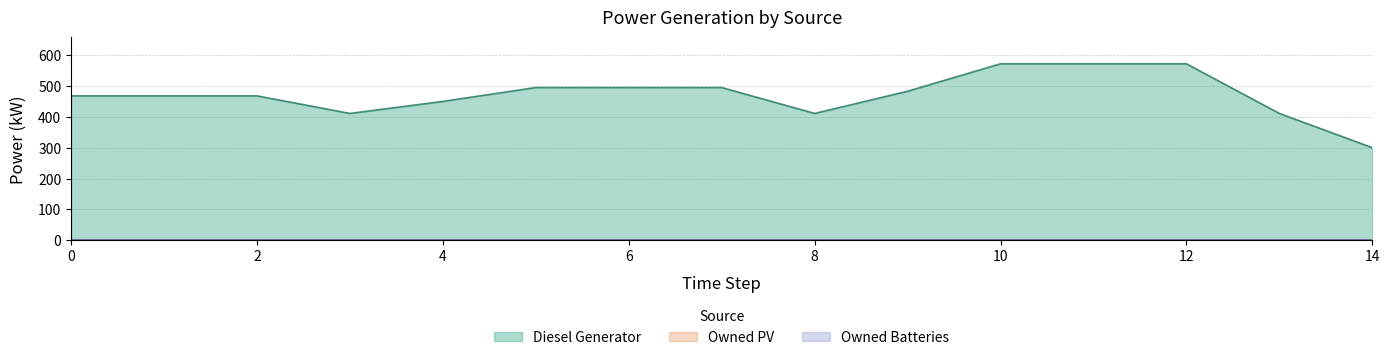

Which series has the largest range (max minus min)?

Diesel Generator